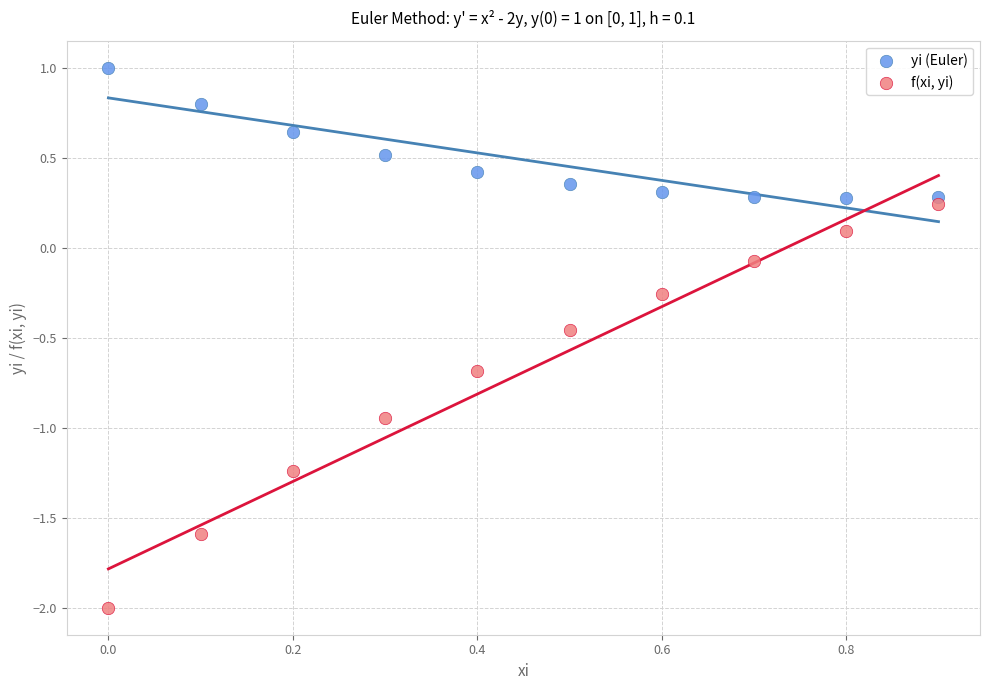

Across all data points, what is the range of Y values (max minus min)?

3.0